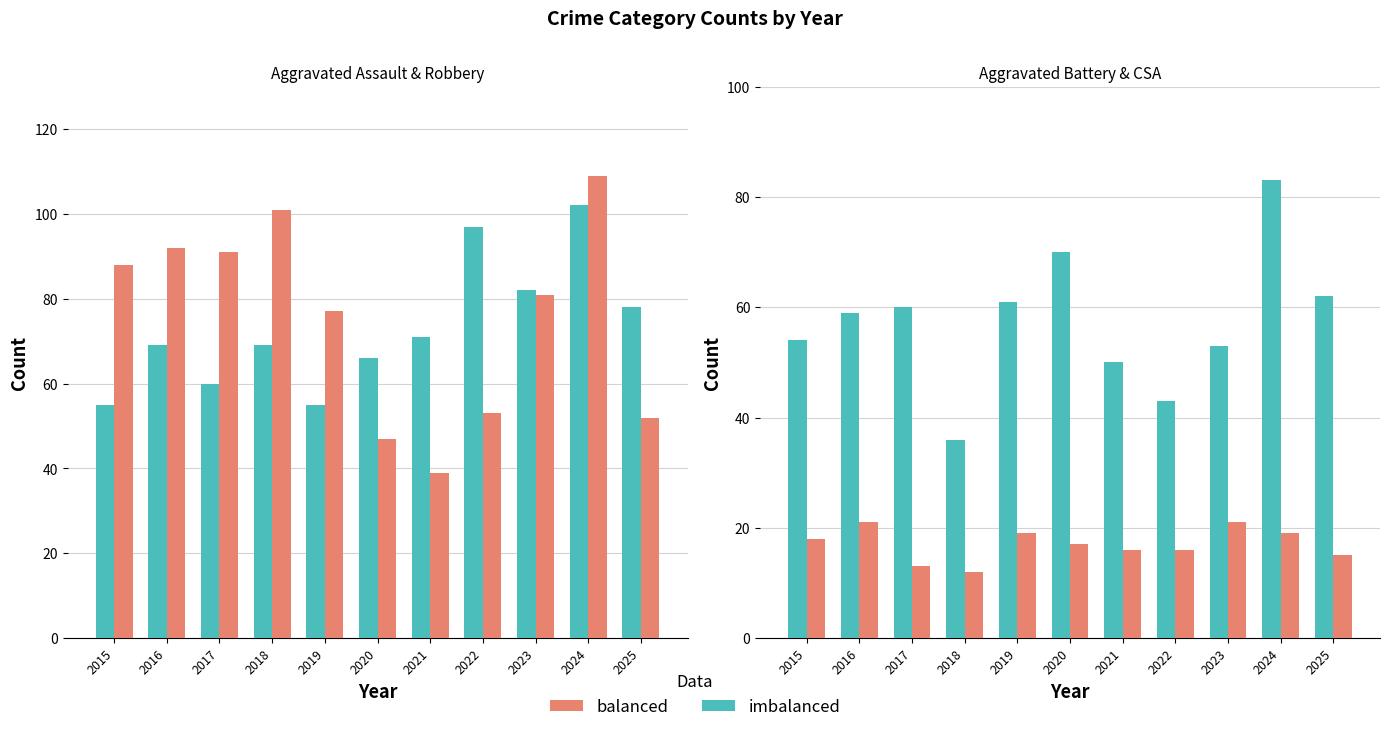

What is the value of the Robbery bar at the 1st from the left?

88